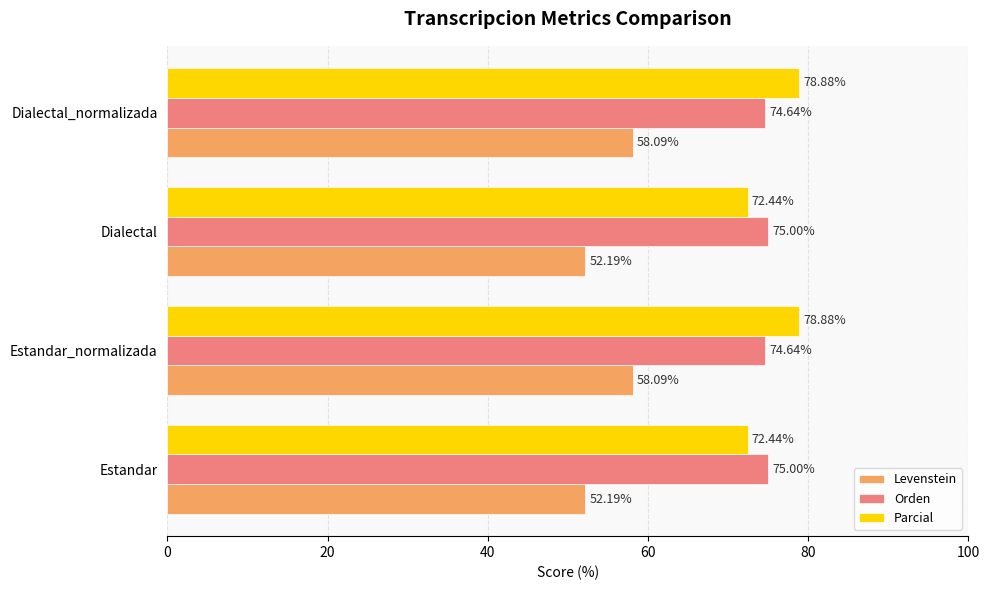

What are all the series names shown in the legend?

Levenstein, Orden, Parcial